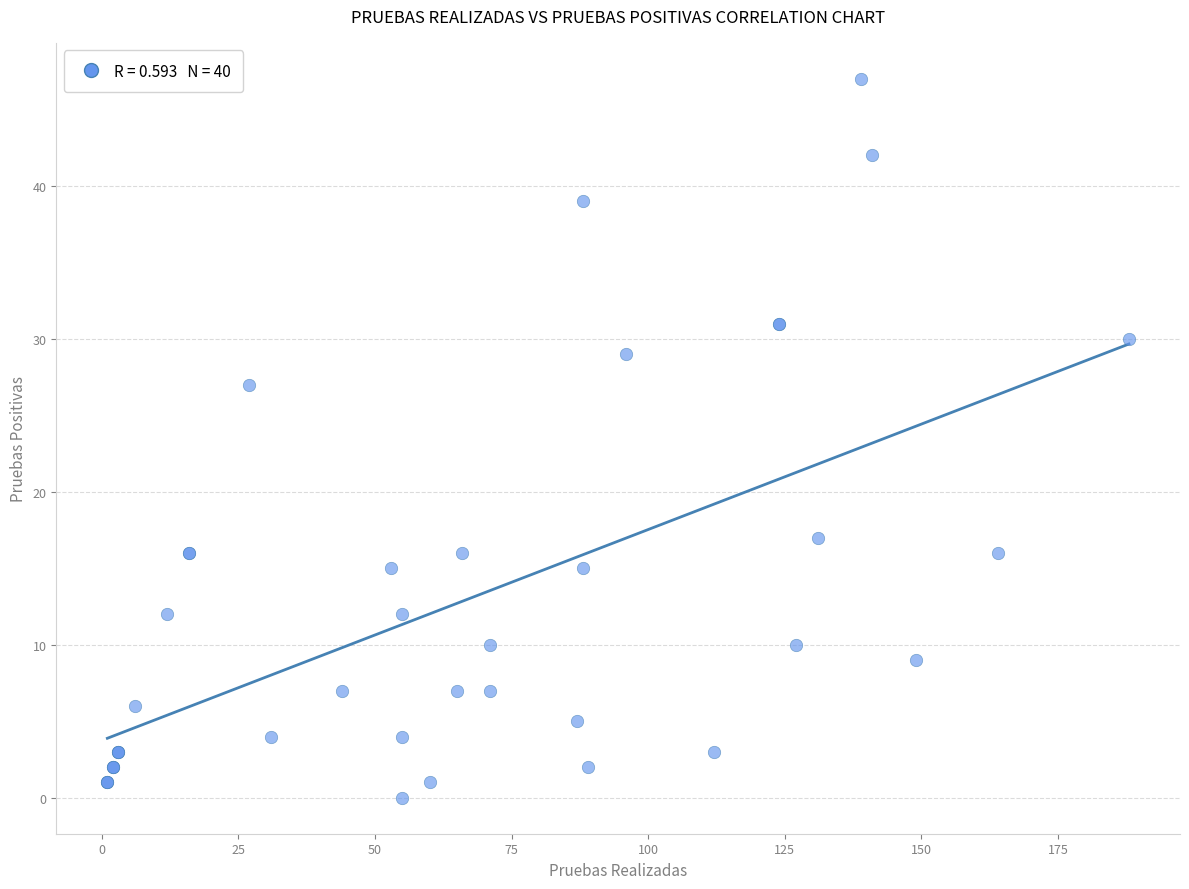

What Y value in the scatter plot is closest to 23?

27